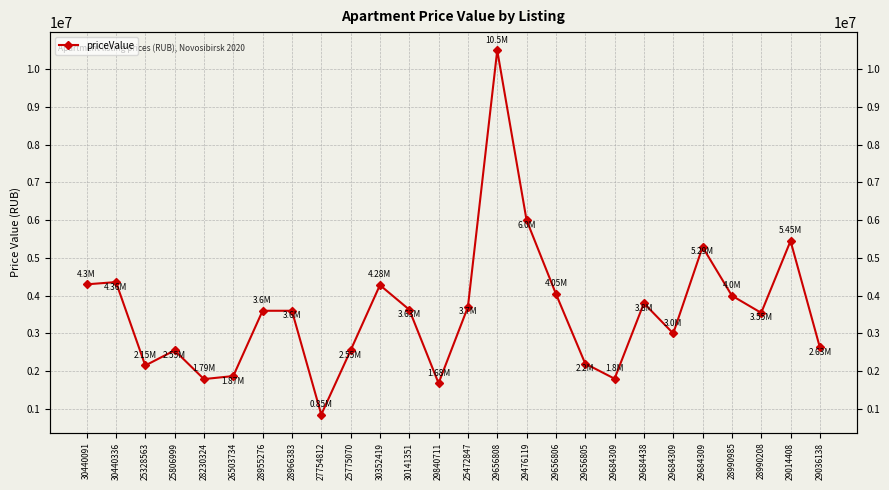

What is the difference between the values at 29656808 and 29684309?

5210000